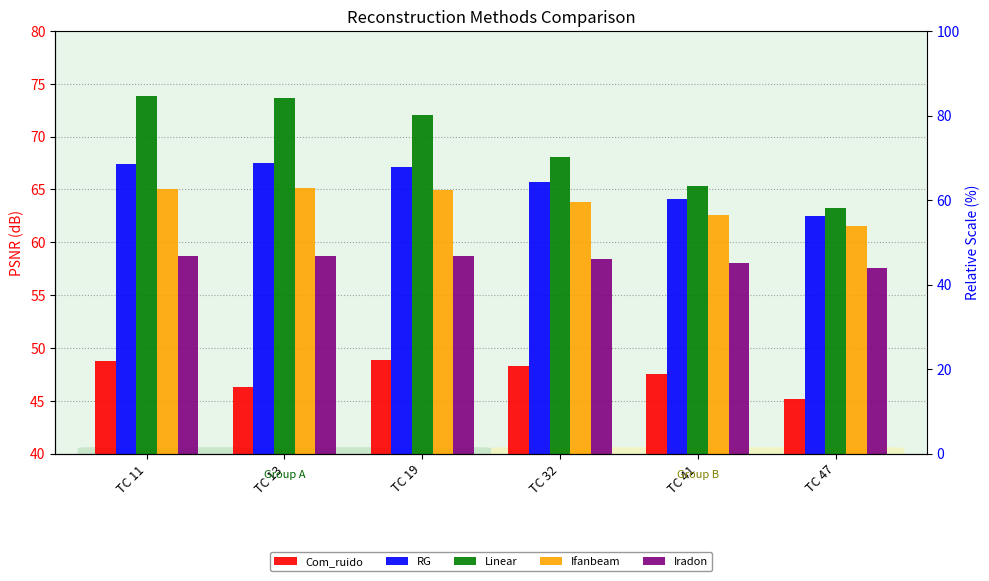

Which series has the largest total across all categories?

Linear